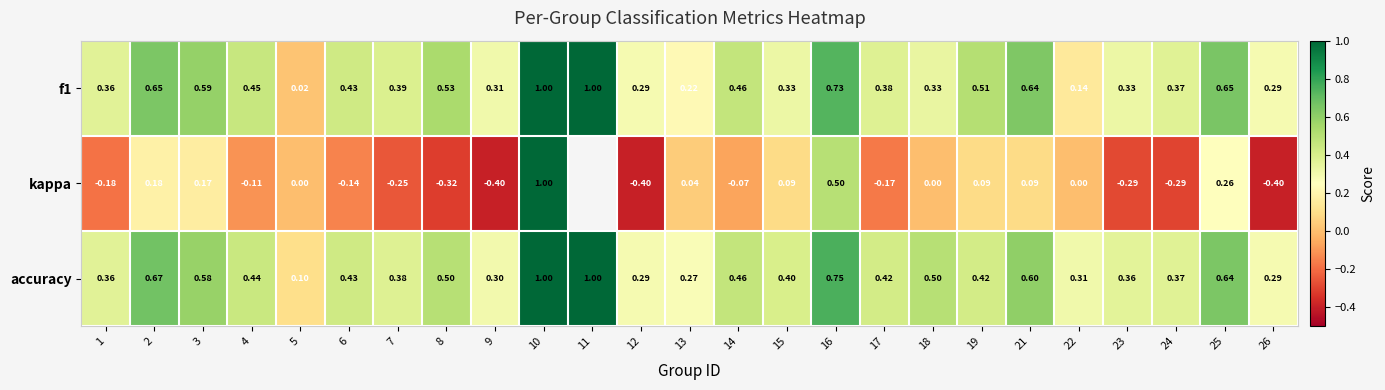

Which series changed the most between 18 and 24?

kappa